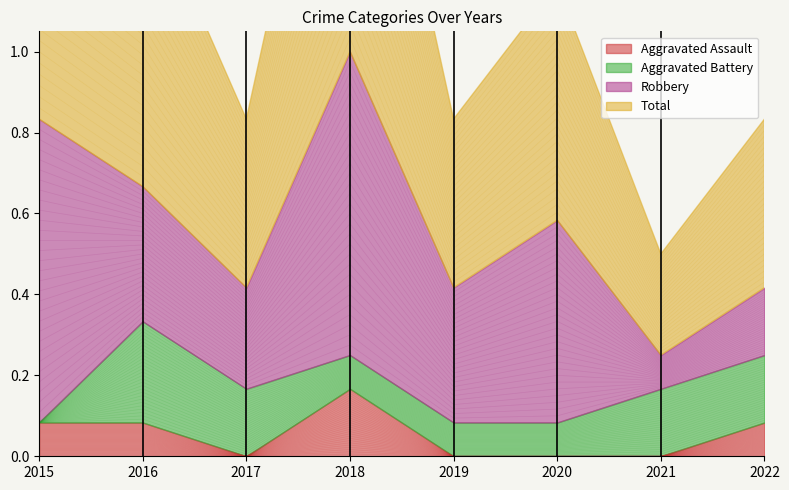

In Aggravated Assault, how many points are lower than both neighbors (excluding endpoints)?

1